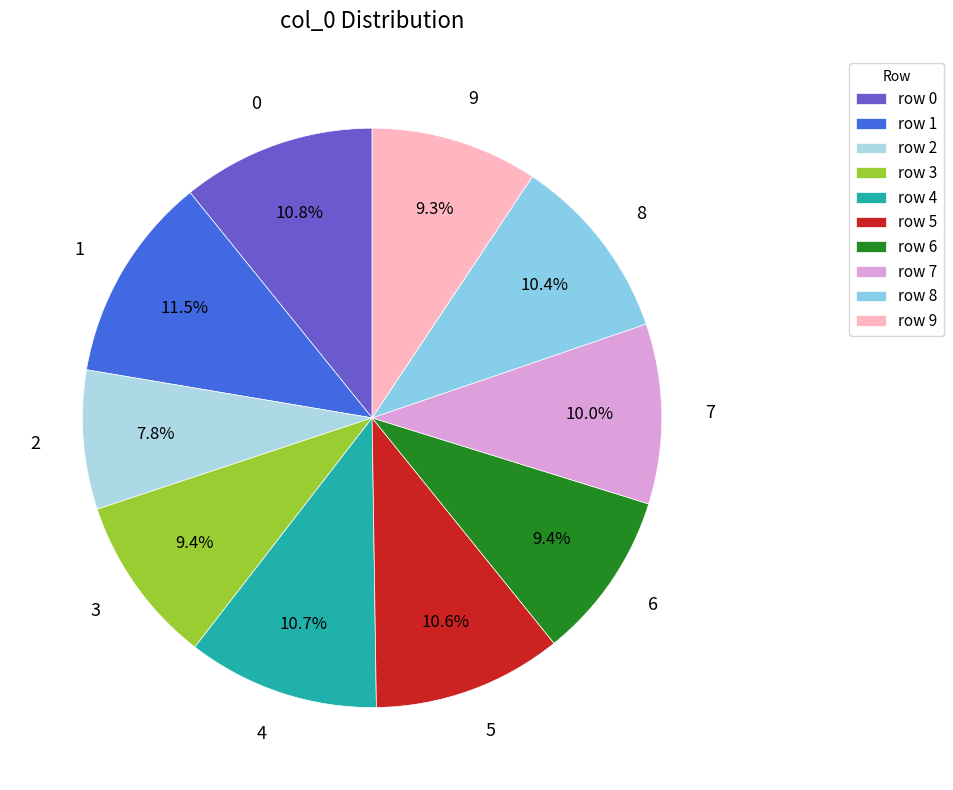

To the nearest percent, what is the average slice percentage?

10%